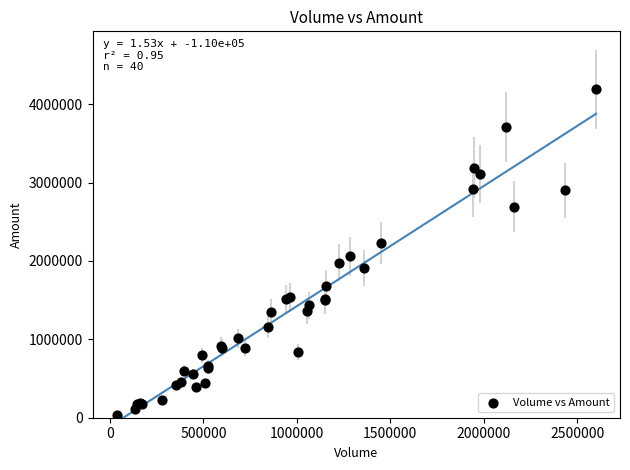

What Y value in the scatter plot is closest to 2111260?

2060430